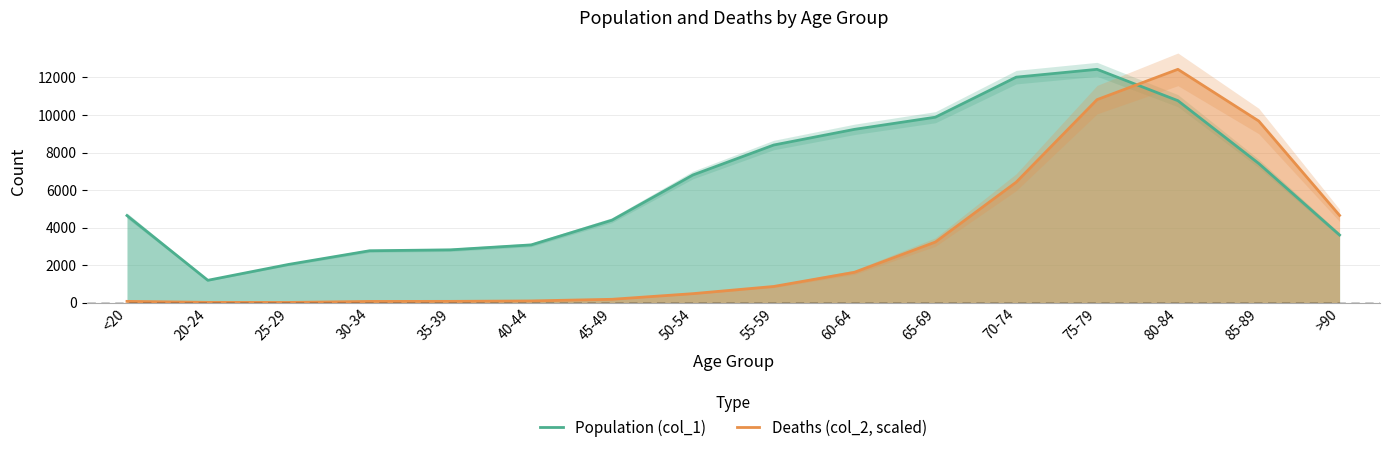

The value of Deaths (col_2, scaled) at 60-64 is 1618.4. True or false?

True